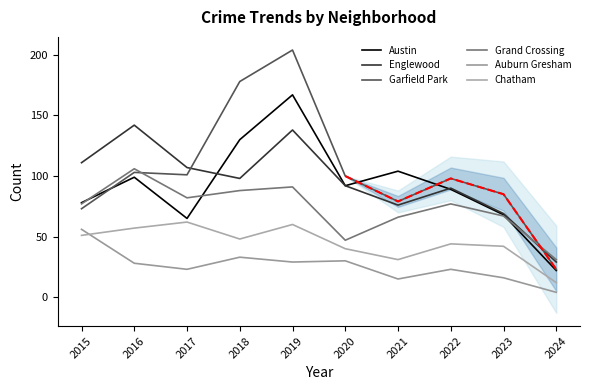

True or false: Auburn Gresham and Grand Crossing intersect in this chart.

False